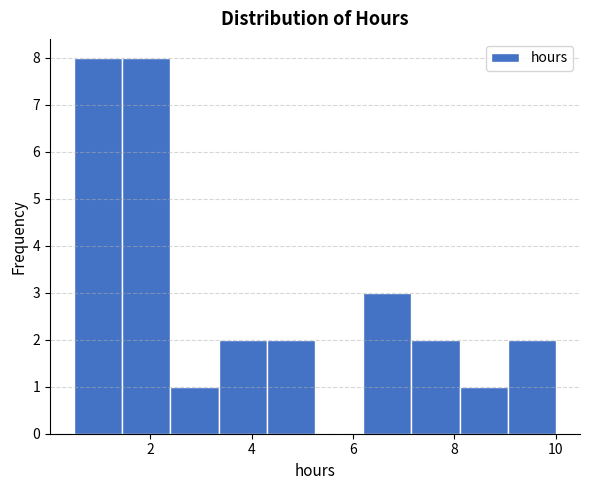

Reading left to right, list every bar in this chart as the range it spans on the x-axis followed by its height. Neither the bar edges nor the heights are printed on the chart, so give them approximately, as read against the axes.

0.50 to 1.45: 8
1.45 to 2.40: 8
2.40 to 3.35: 1
3.35 to 4.30: 2
4.30 to 5.25: 2
5.25 to 6.20: 0
6.20 to 7.15: 3
7.15 to 8.10: 2
8.10 to 9.05: 1
9.05 to 10.00: 2